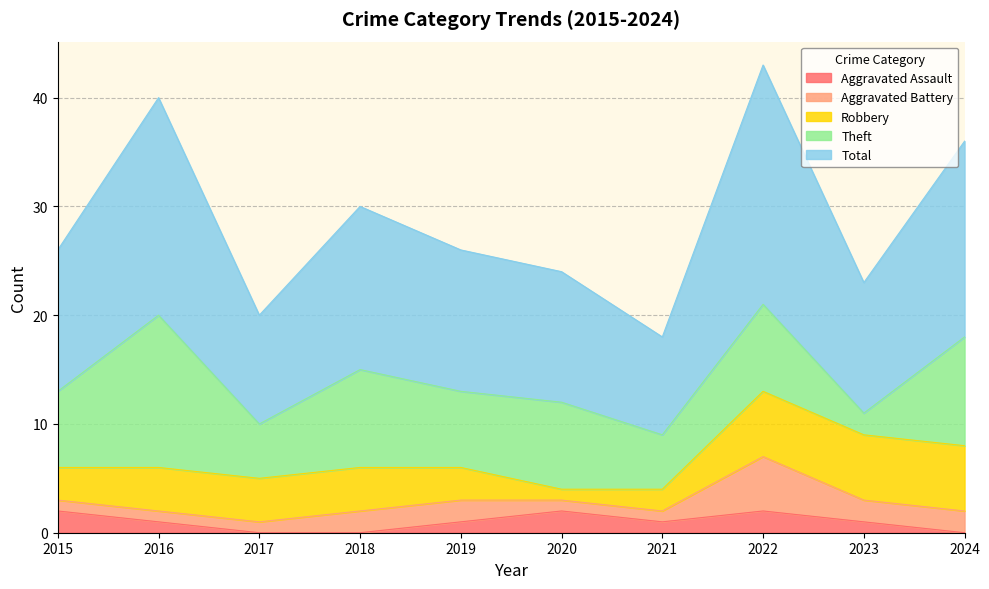

Which series has the largest total across all categories?

Total